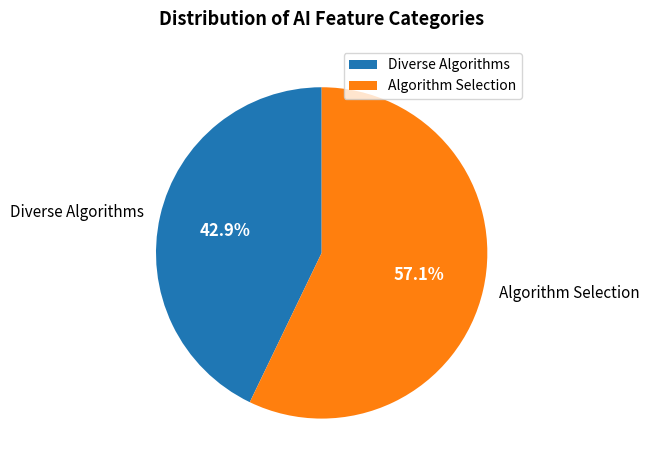

To the nearest percent, what portion does Algorithm Selection represent?

57%